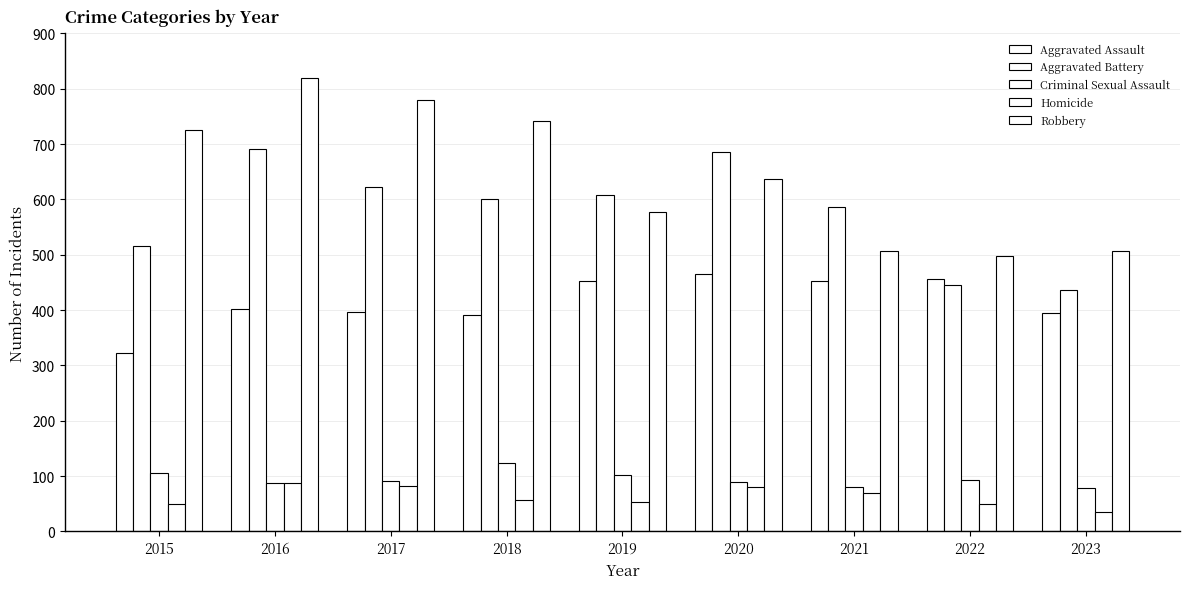

Reading right to left, what are all the values shown in this chart?

Aggravated Assault: 394	457	452	466	452	392	396	402	323
Aggravated Battery: 436	445	587	686	608	600	623	691	515
Criminal Sexual Assault: 78	93	81	89	102	123	91	87	105
Homicide: 36	49	69	81	53	56	82	87	50
Robbery: 507	497	506	637	577	741	780	819	726